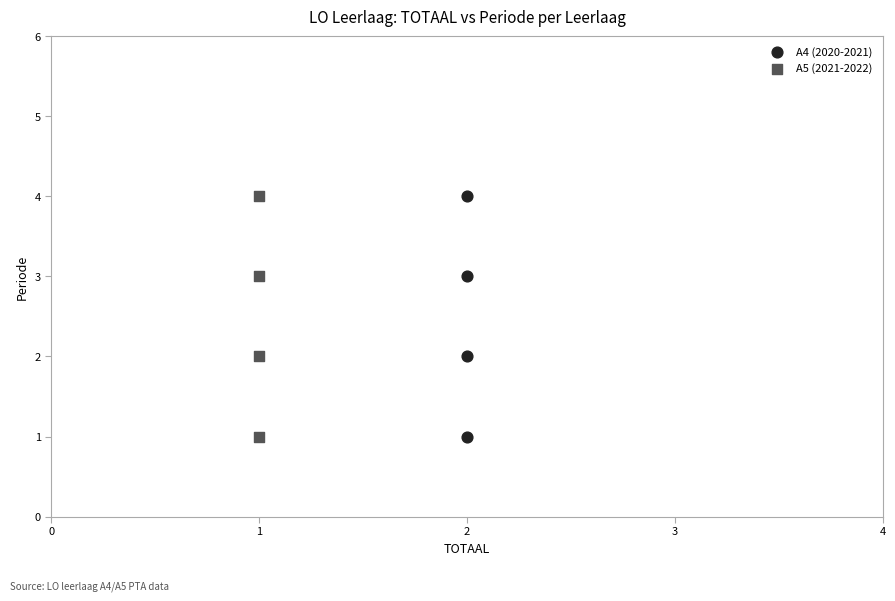

What are all the series names shown in the legend?

A4 (2020-2021), A5 (2021-2022)